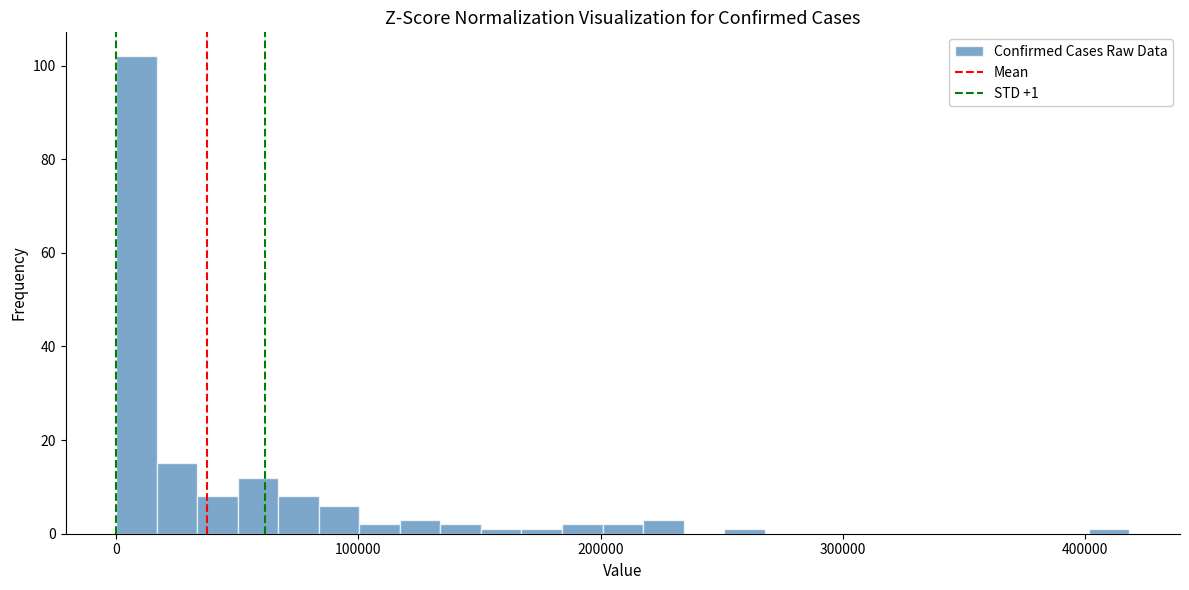

Around what value on the x-axis is the tallest bar? Give the approximate position of its centre, as read against the axis.

10000